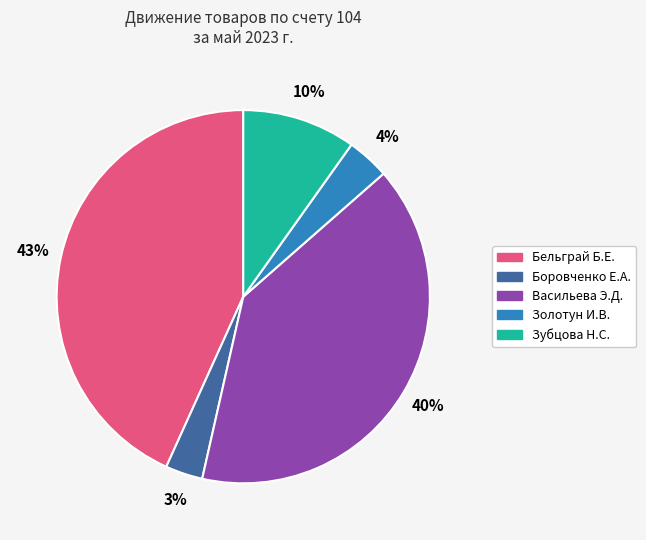

Does any single category account for the majority?

No